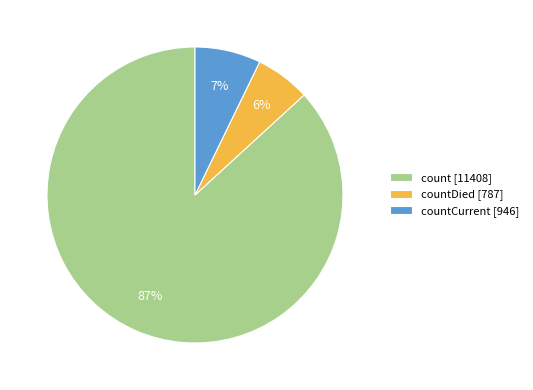

Between countDied [787] and countCurrent [946], which is larger?

countCurrent [946]